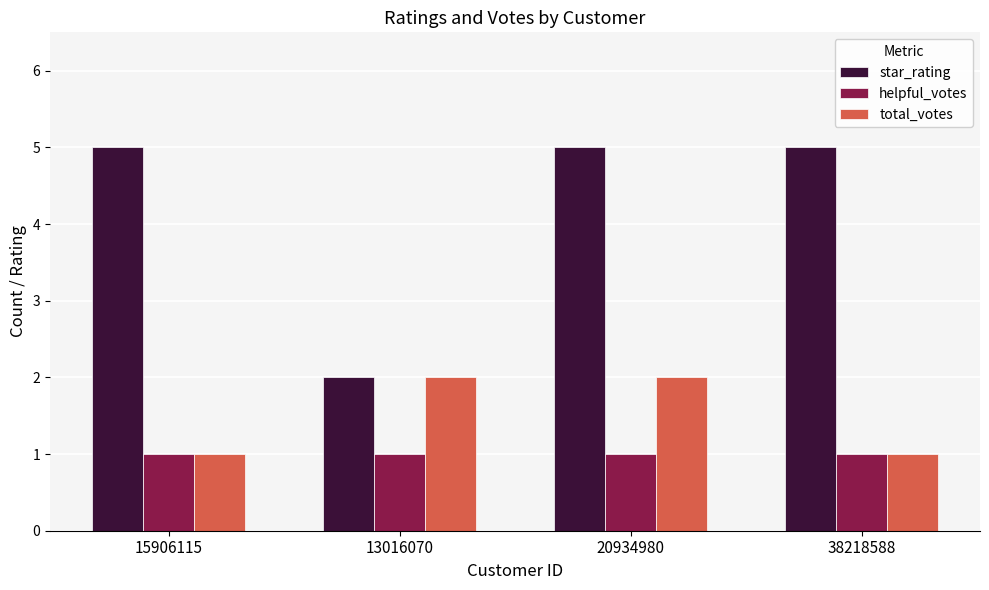

Reading left to right, extract all data points from this chart.

star_rating: 5	2	5	5
helpful_votes: 1	1	1	1
total_votes: 1	2	2	1